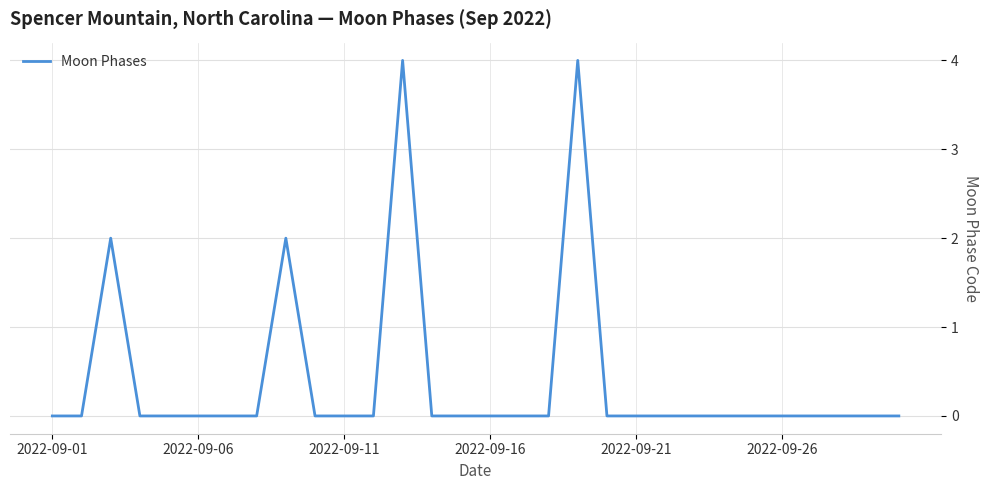

What is the difference between the maximum and minimum values?

4